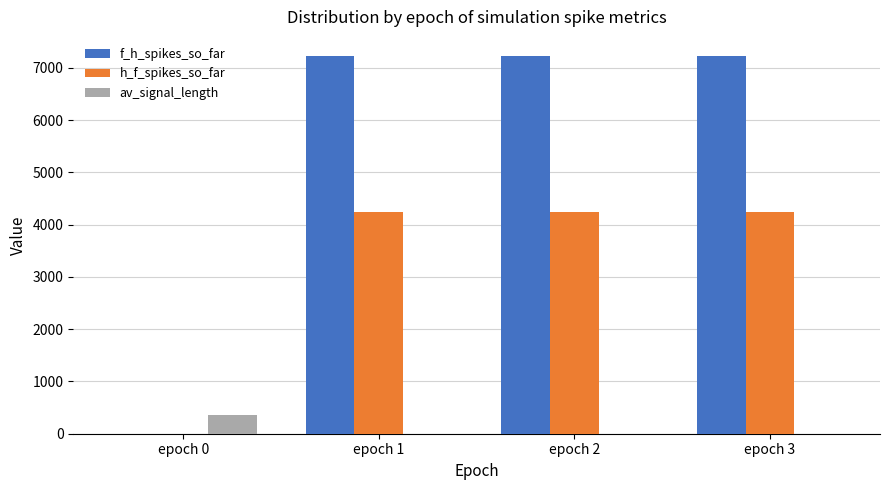

Which category has the highest value in the av_signal_length series?

epoch 0